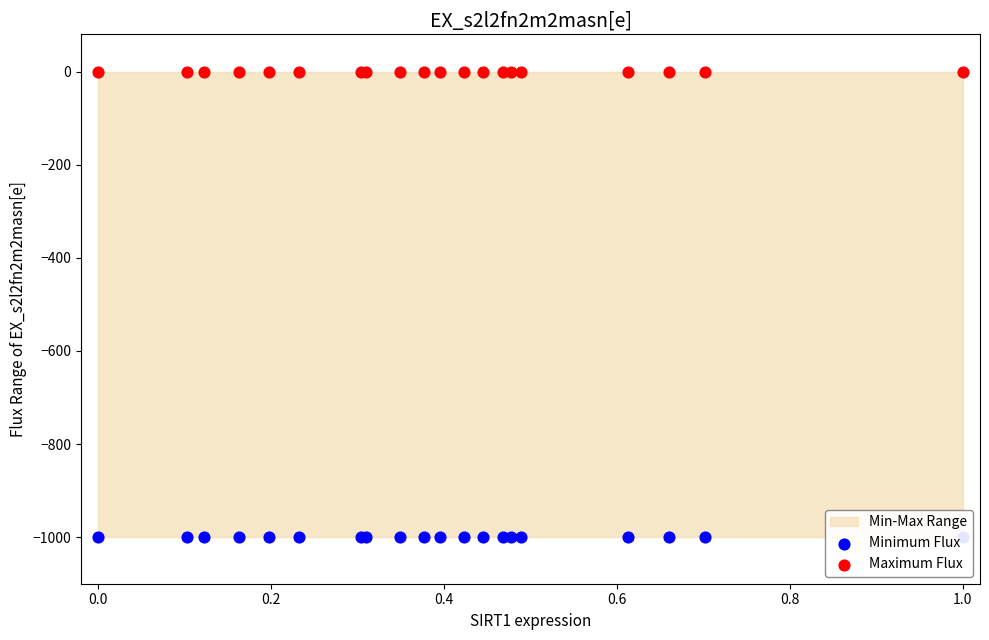

At which category is the sum across all series the highest?

−0.2